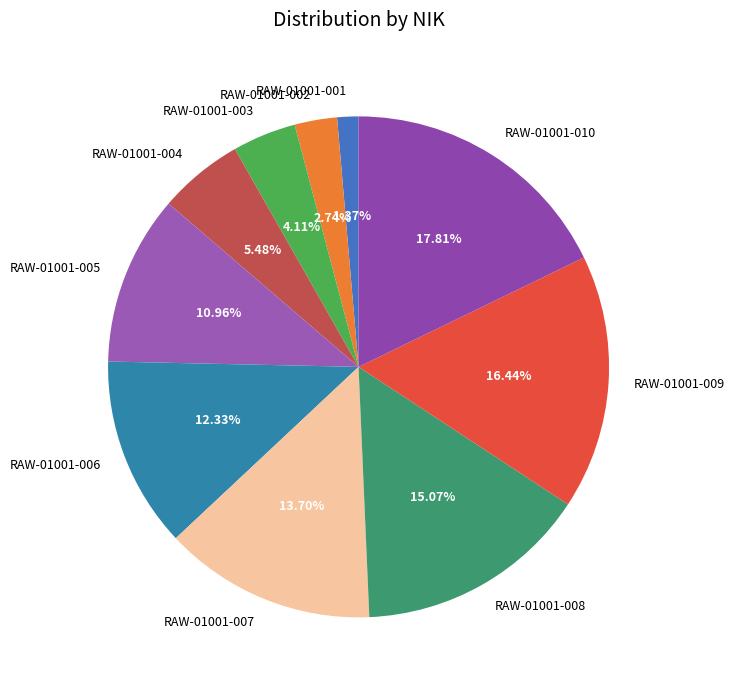

Does RAW-01001-009 represent more than half of the total?

No